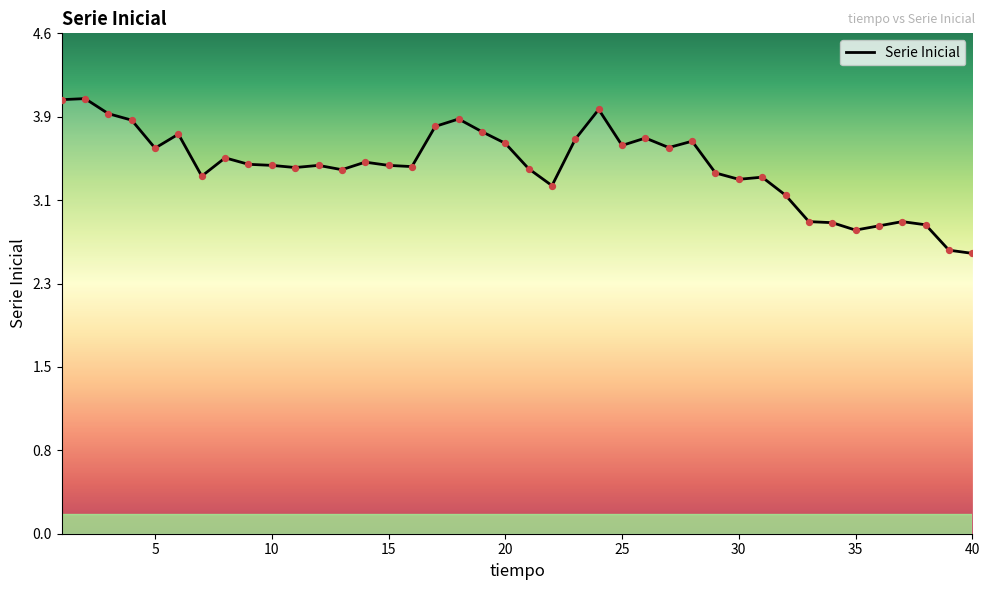

Is this an area chart (filled region under the line)?

Yes